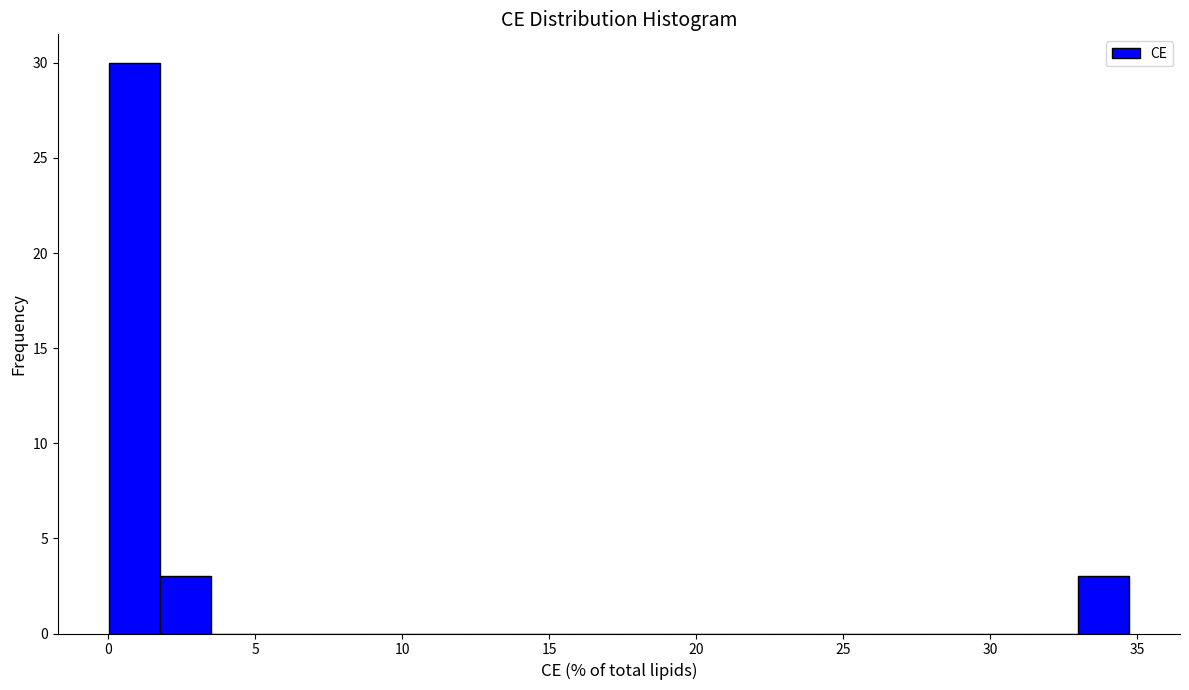

Read against the x-axis, roughly where is the centre of the tallest bar?

1.0